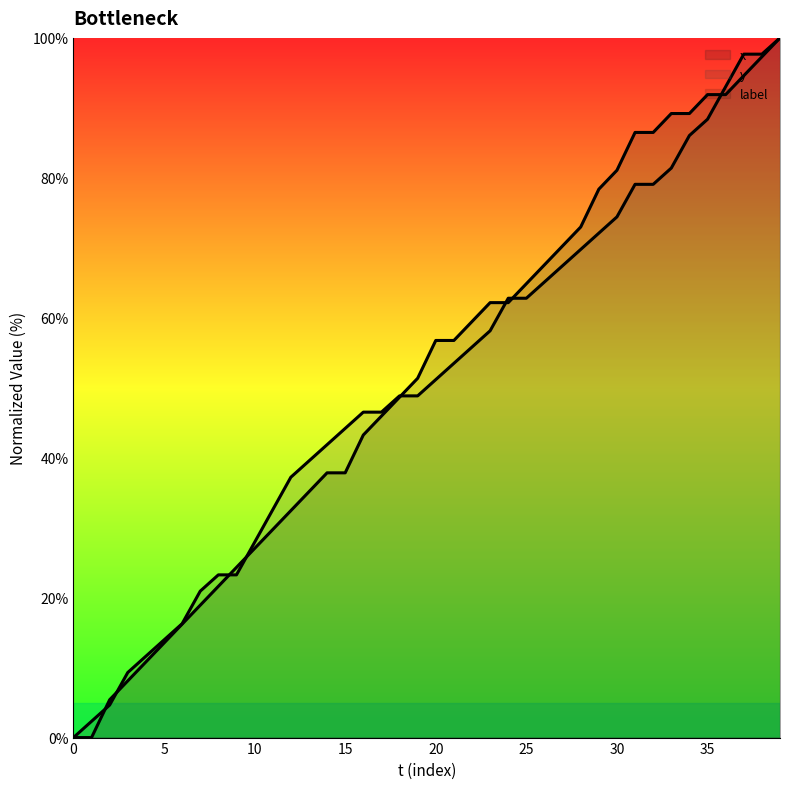

Between 11 and 30, which series saw the biggest shift?

x